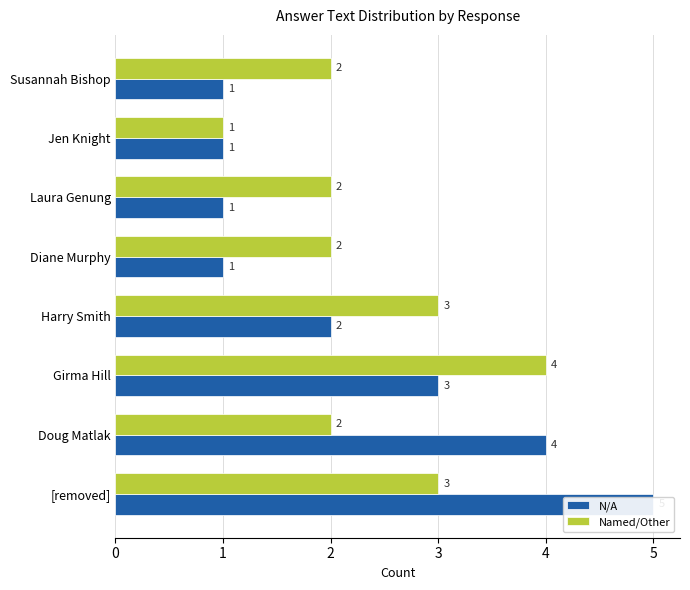

What is the value of the Named/Other bar at the 3rd from the left?

4